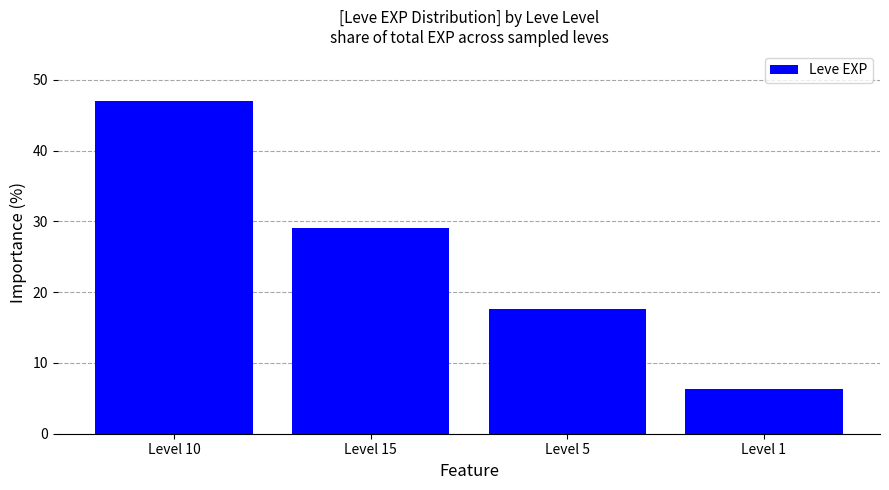

How many categories are shown in the chart?

4